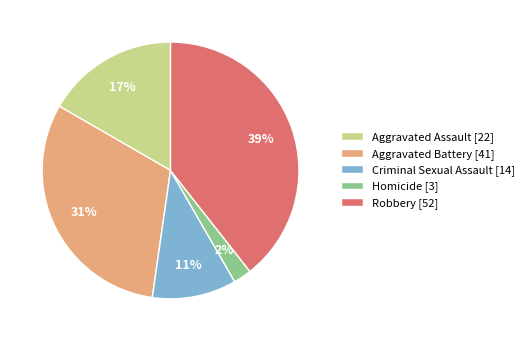

To the nearest percent, what percentage of the pie is Homicide?

2%